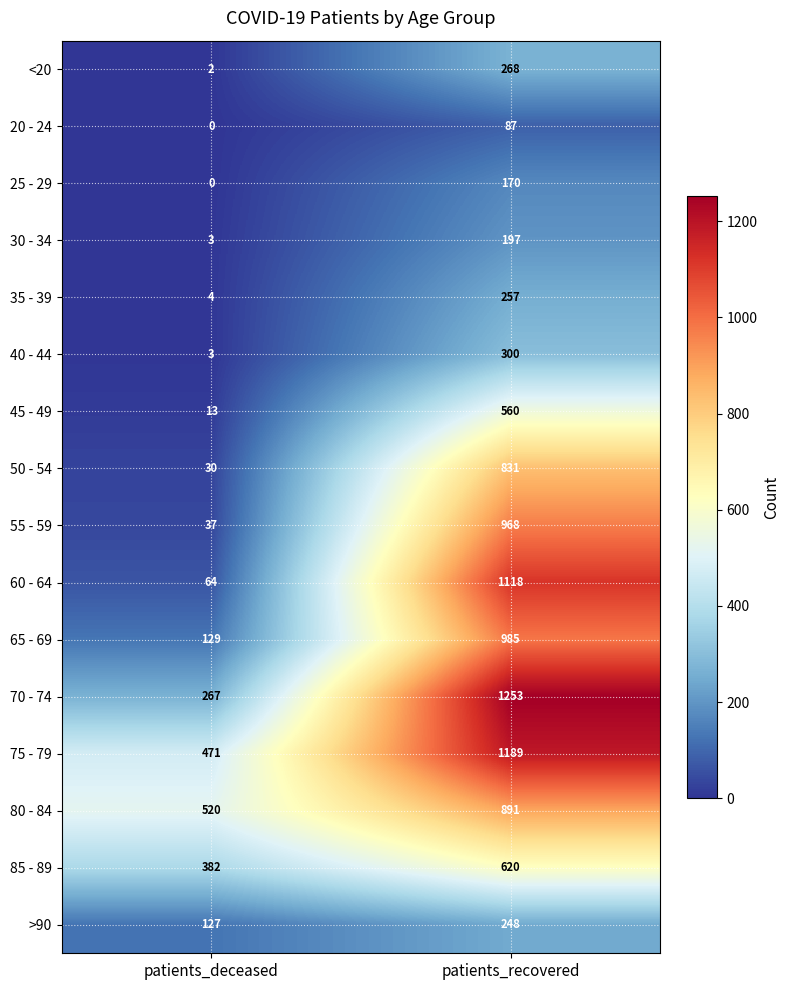

At which category does the chart reach its minimum across all series?

patients_deceased